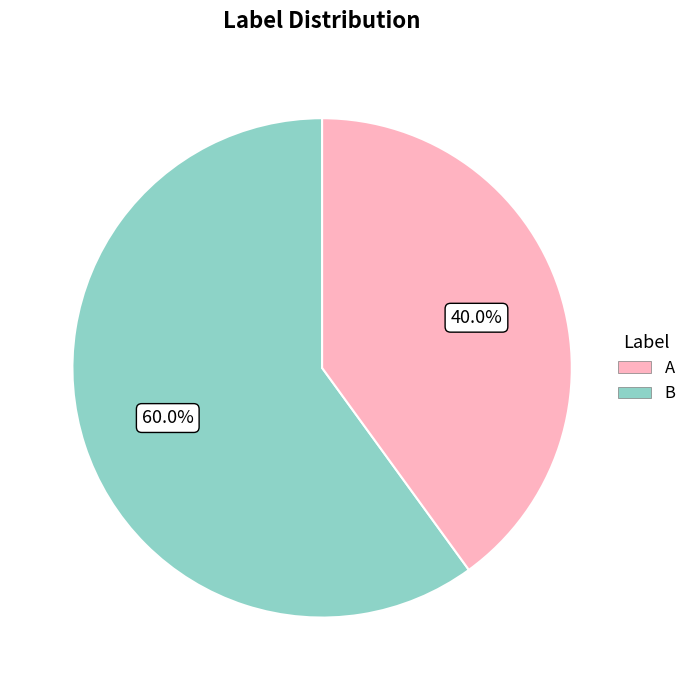

Is B the majority of the pie?

No